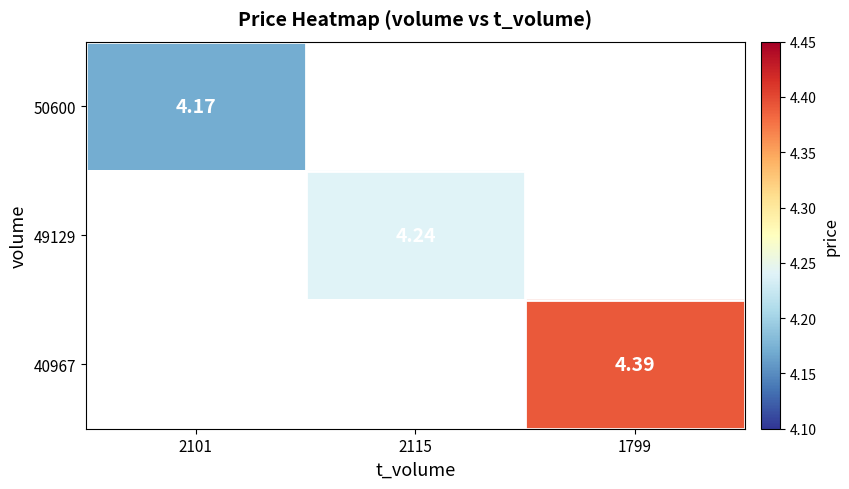

Rank the series by their average value, from lowest to highest.

50600, 49129, 40967